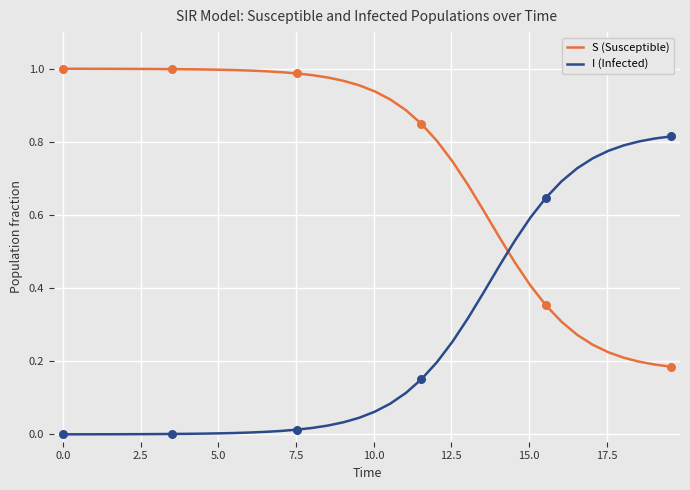

How many times do I (Infected) and S (Susceptible) cross each other?

1